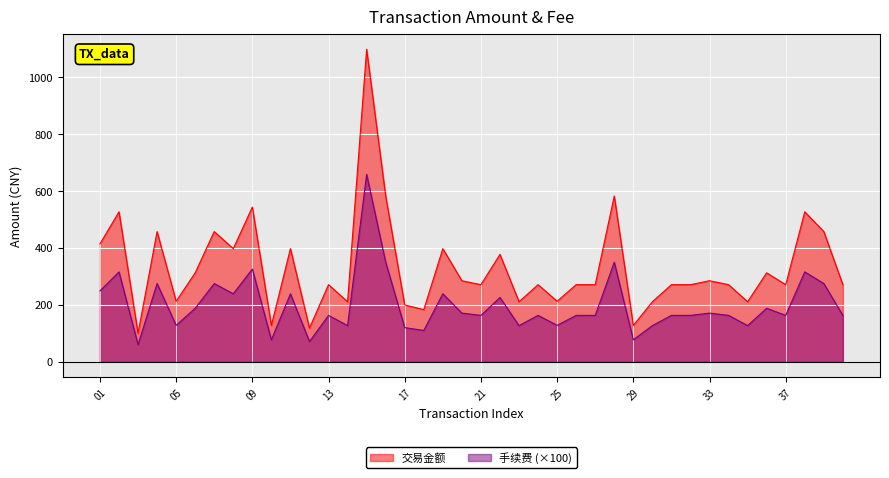

How many values in the 手续费 series are below 163?

12